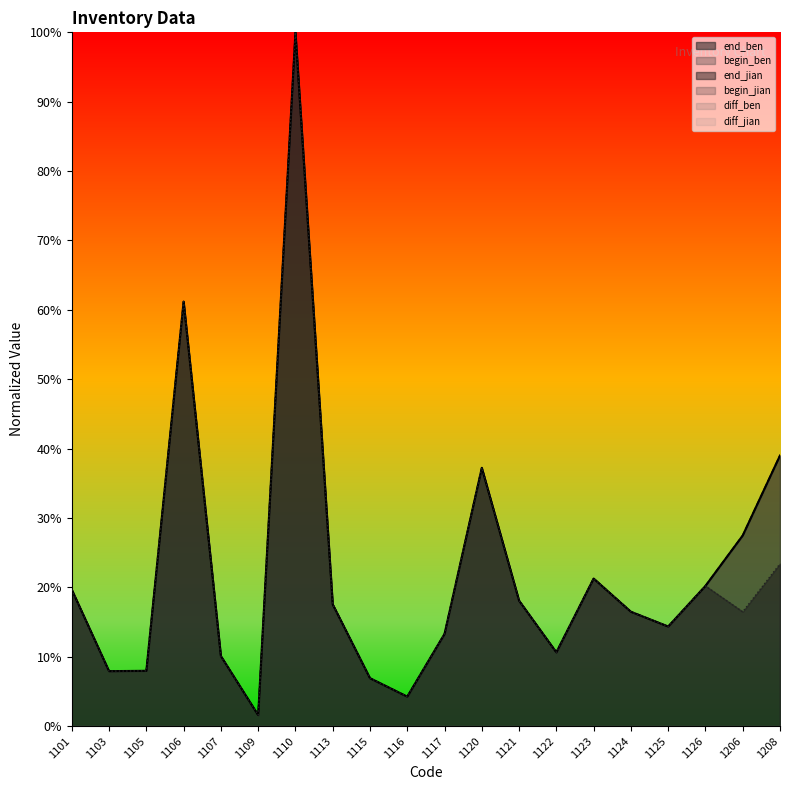

At which label does end_ben reach its peak?

1110